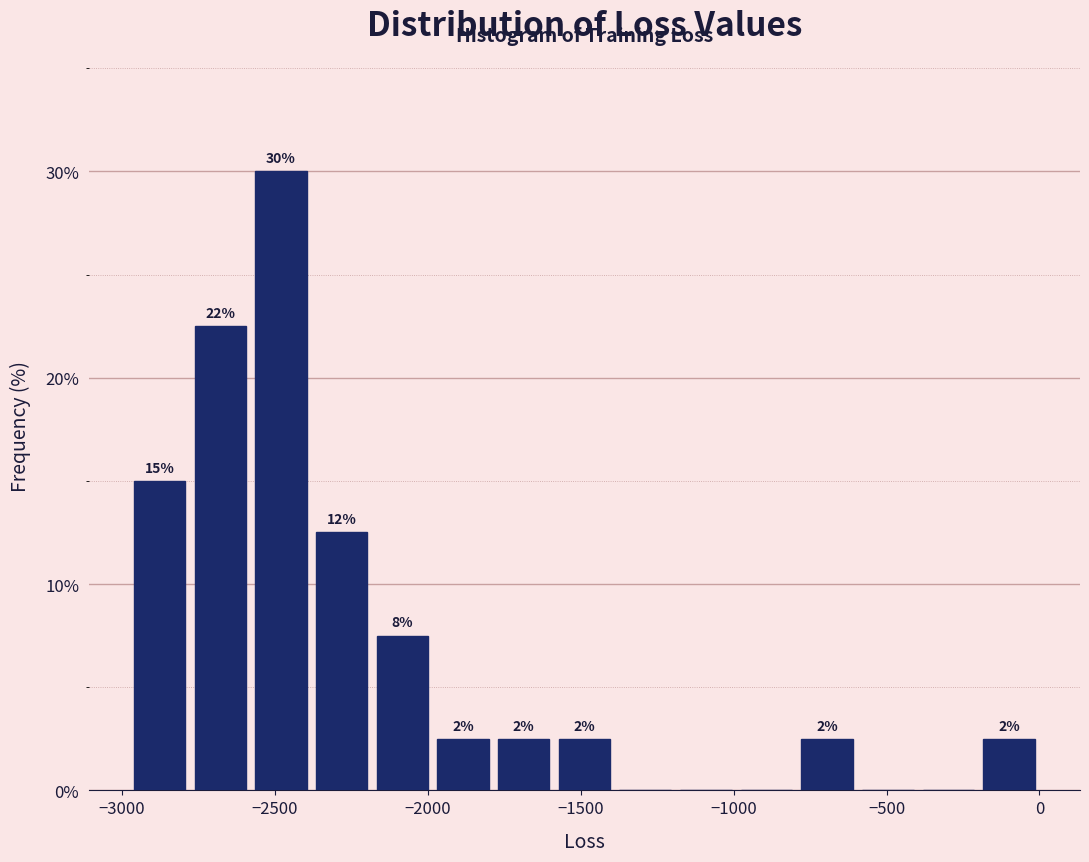

Around what value on the x-axis is the tallest bar? Give the approximate position of its centre, as read against the axis.

-2500